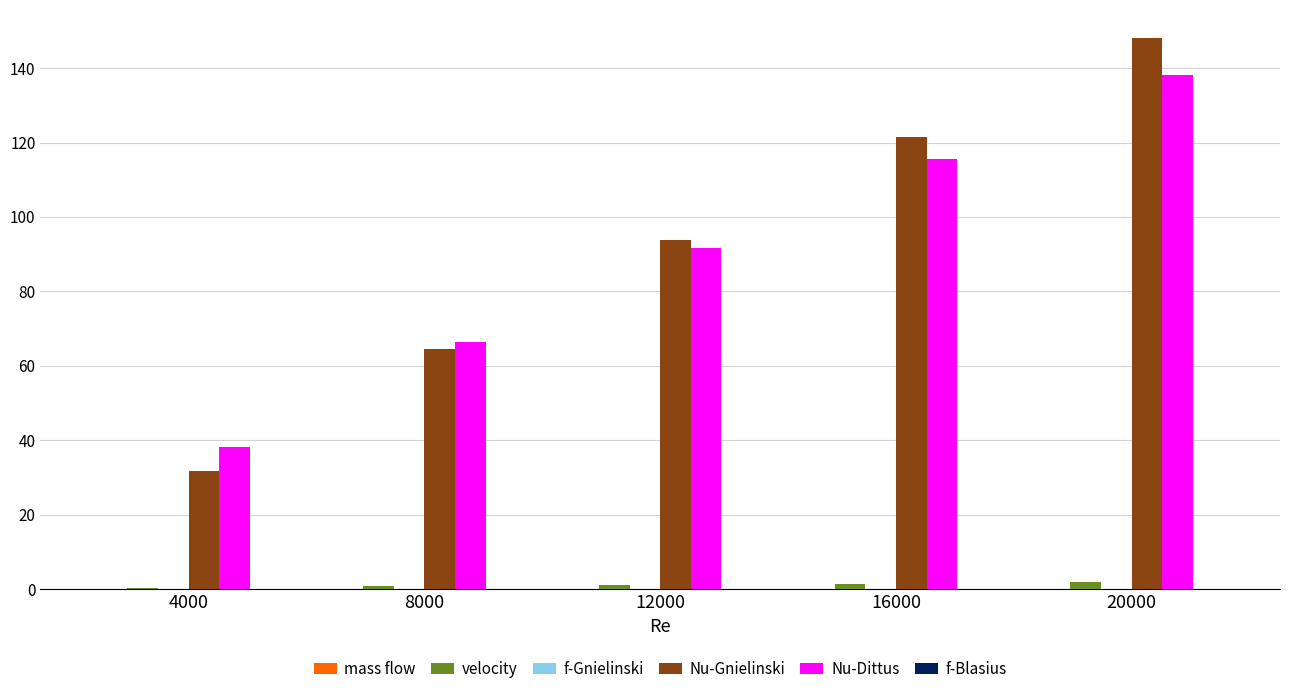

Is it true that velocity equals 1.5 at 16000?

True